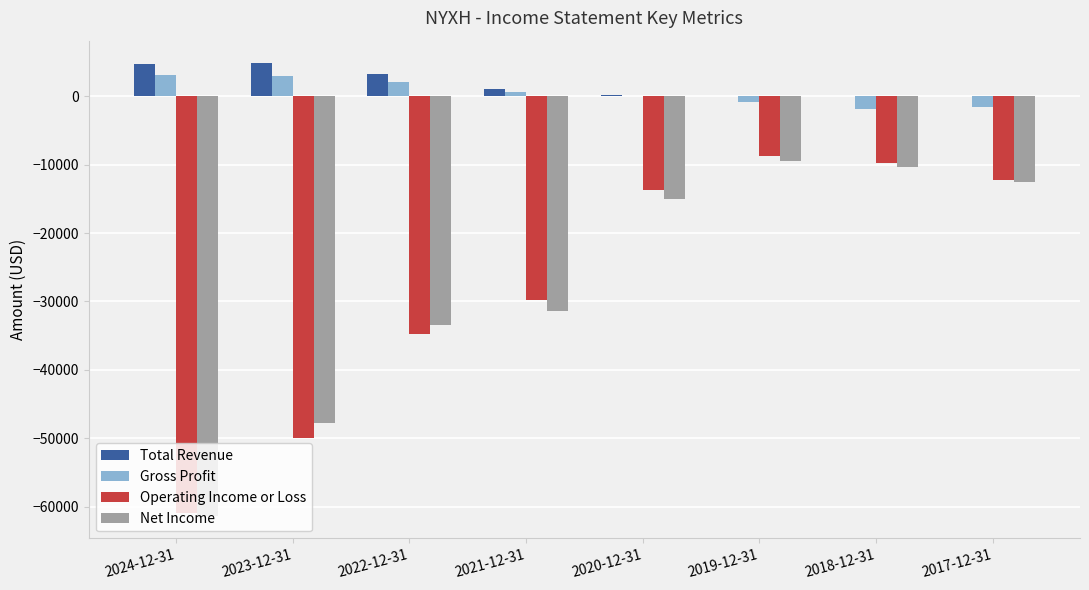

Which series has the largest total across all categories?

Total Revenue